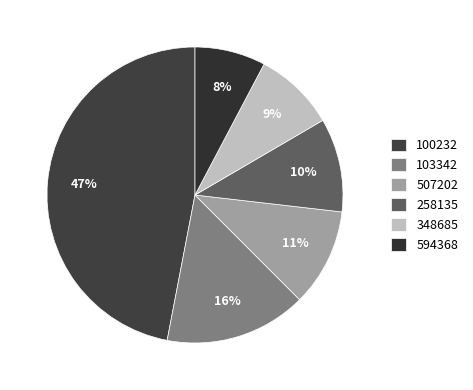

Count the number of slices in the pie.

6